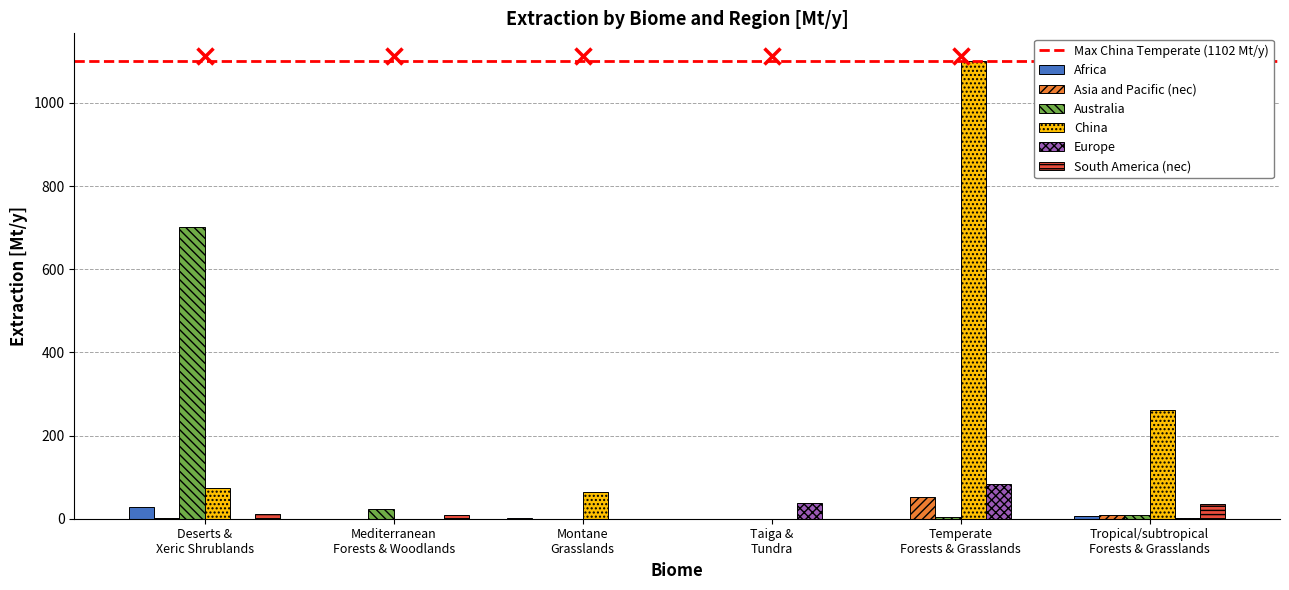

What is the sum of all Africa values?

35.2